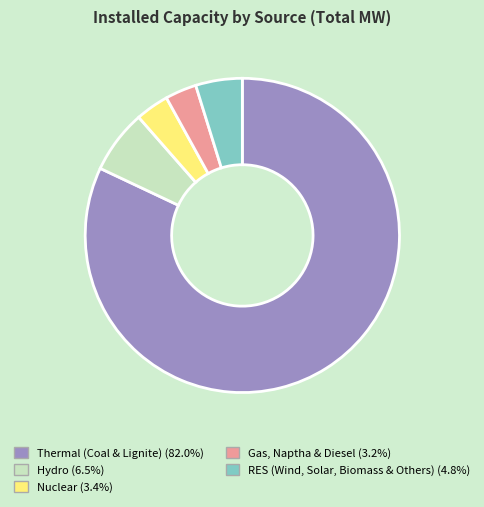

Which slice represents more than half of the pie?

Thermal (Coal & Lignite)